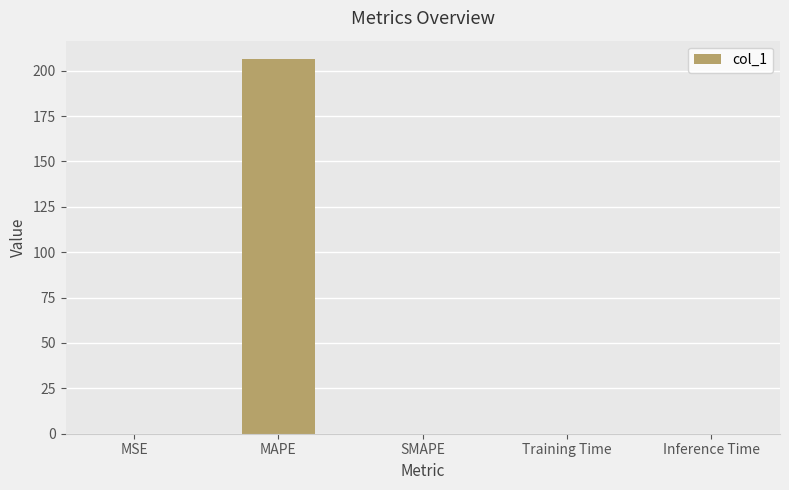

What is the maximum value shown in the chart?

206.2